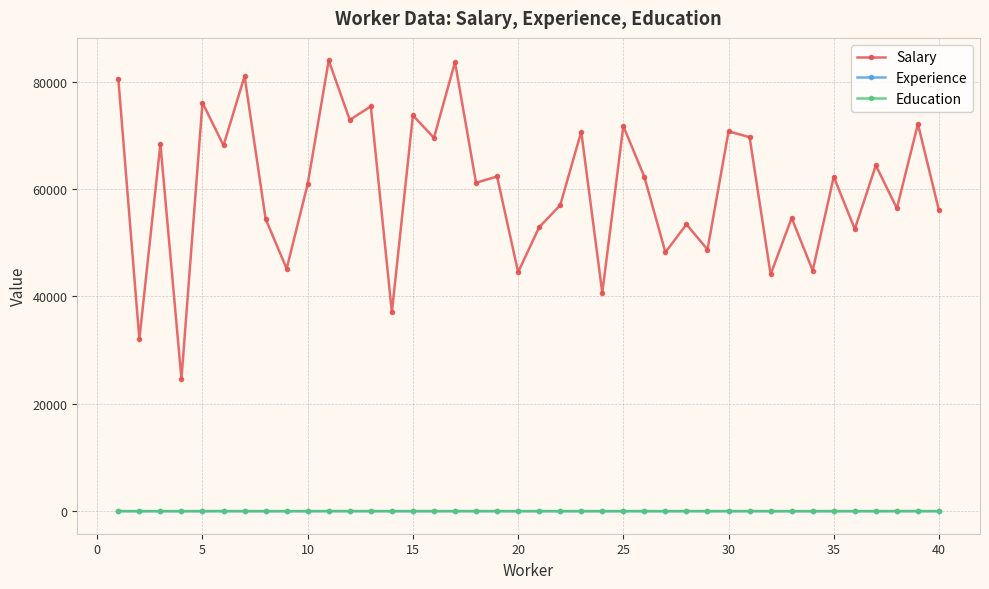

True or false: Salary and Experience intersect in this chart.

False